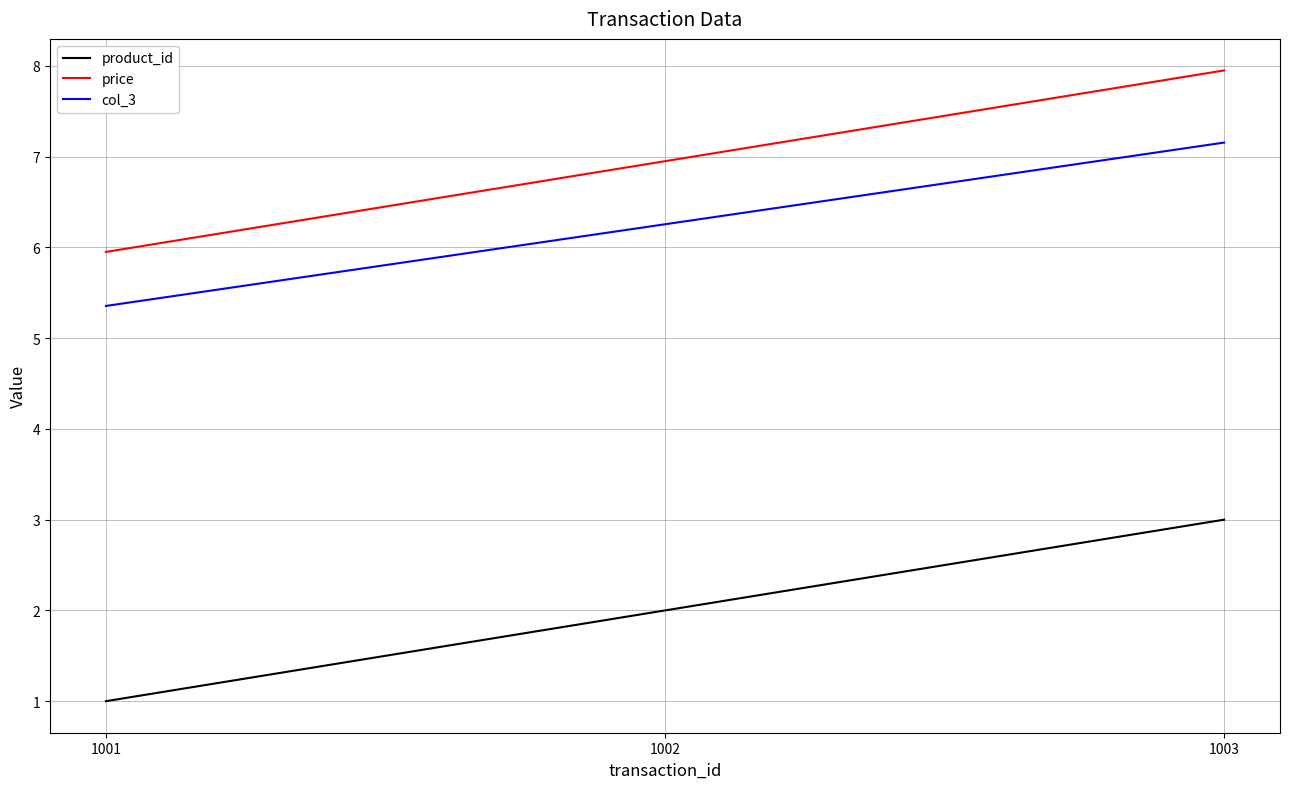

Is it true that product_id equals 3.0 at 1002?

False